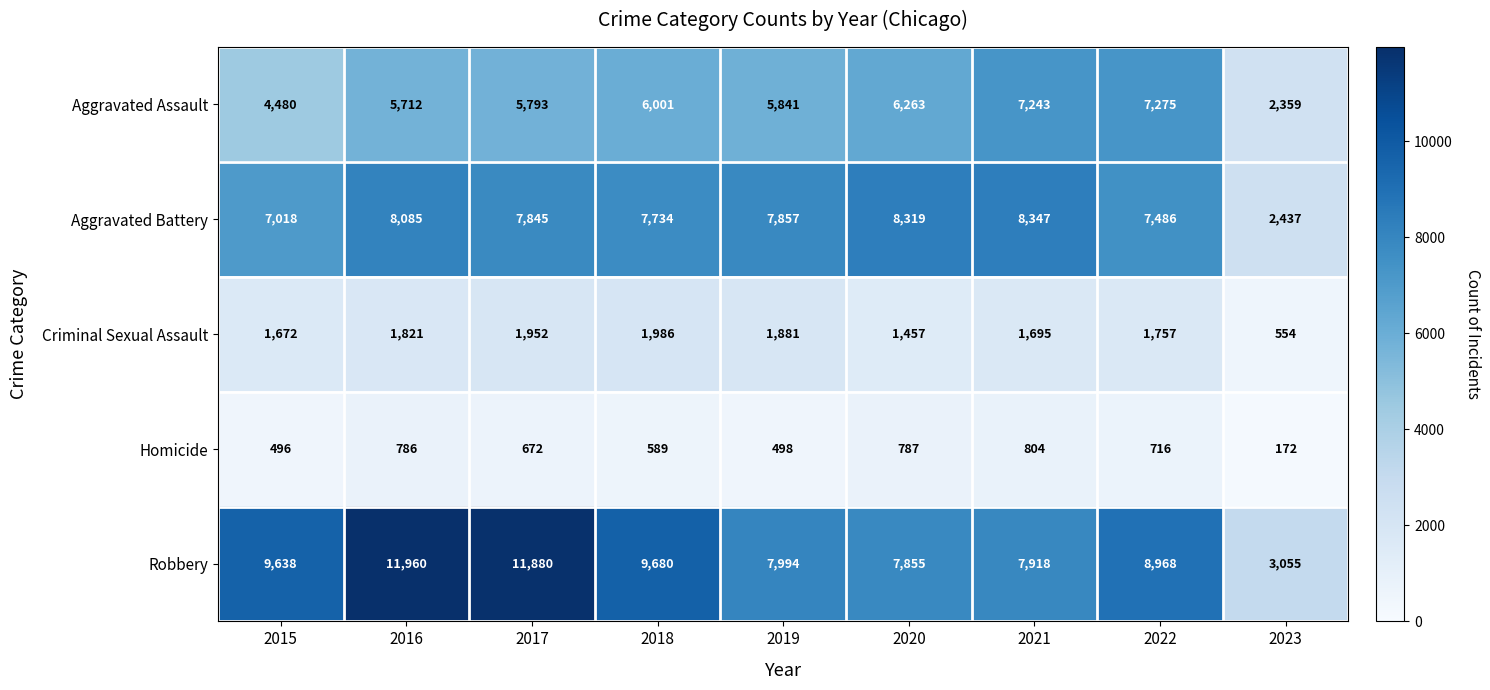

What is the sum of the Homicide values at 2020 and 2018?

1376